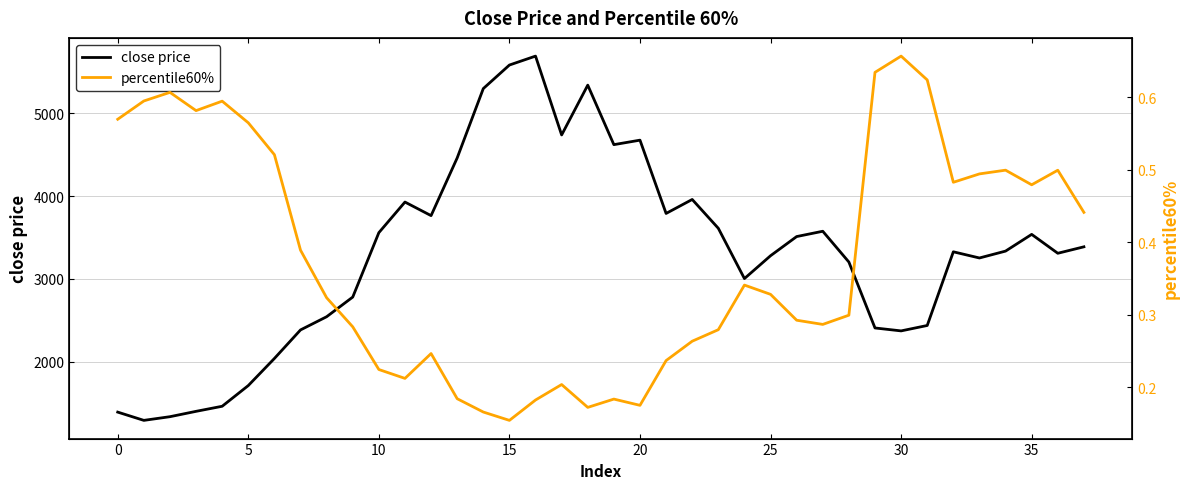

How many data points in close price are above 3336?

19